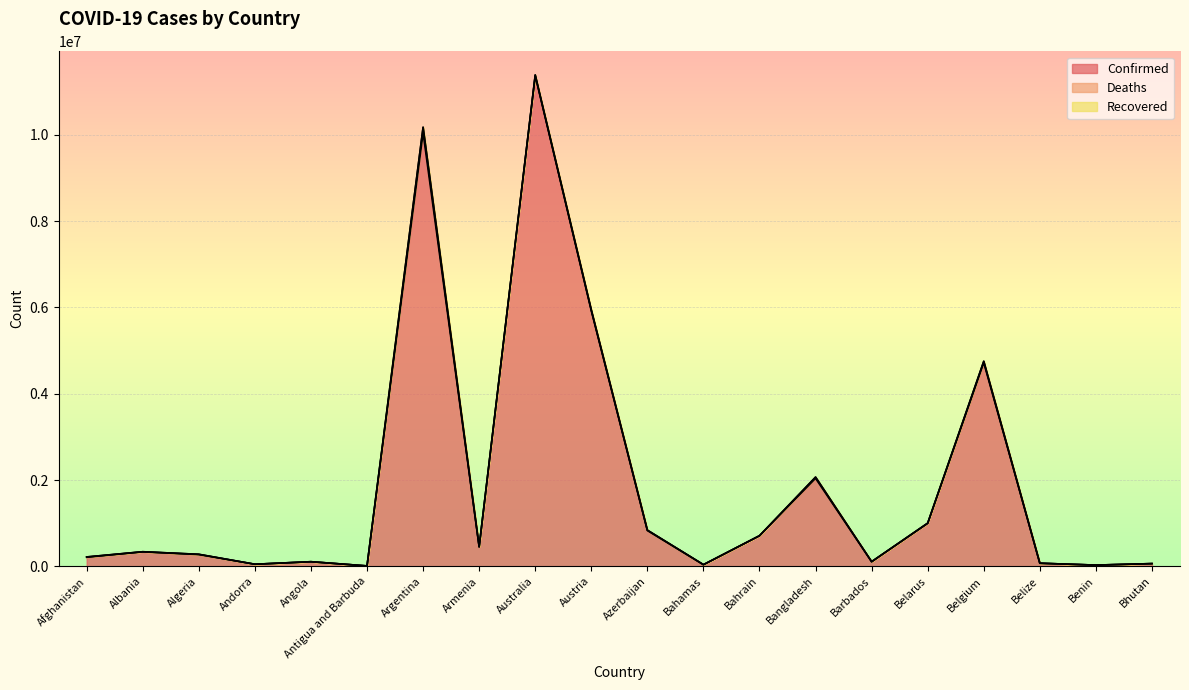

At which category is the sum across all series the highest?

Australia